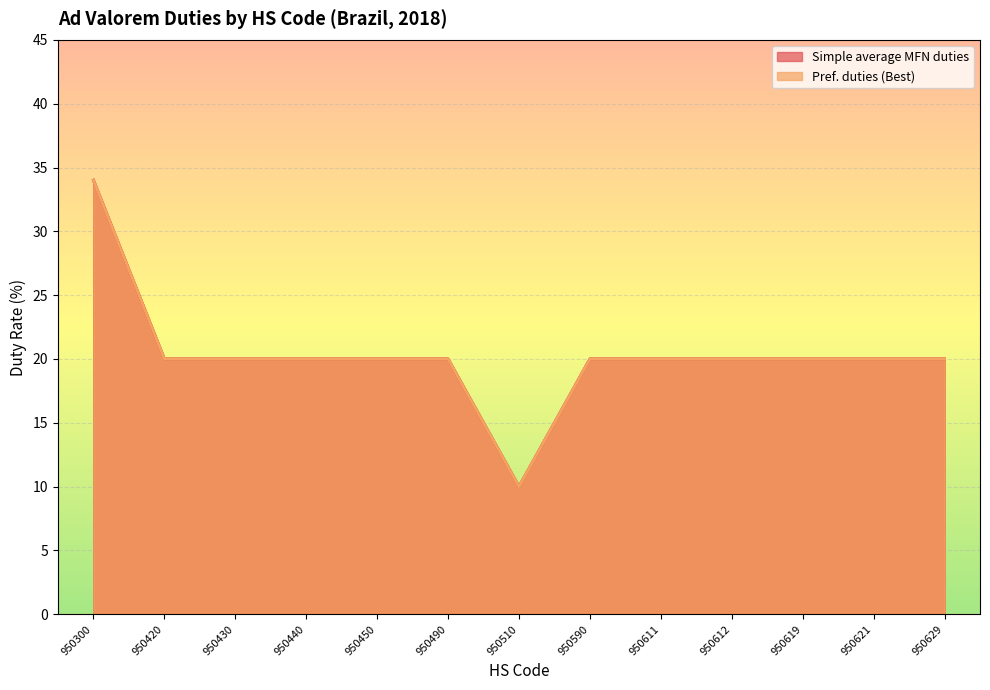

What is the approximate value of Simple average MFN duties at 950450, to the nearest 5?

20